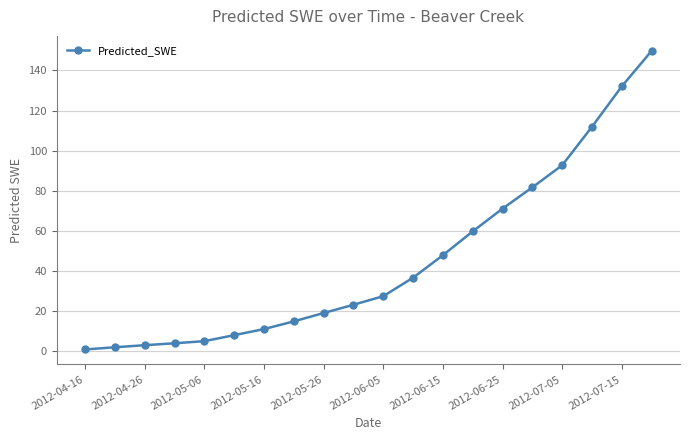

What is the greatest value displayed?

149.8